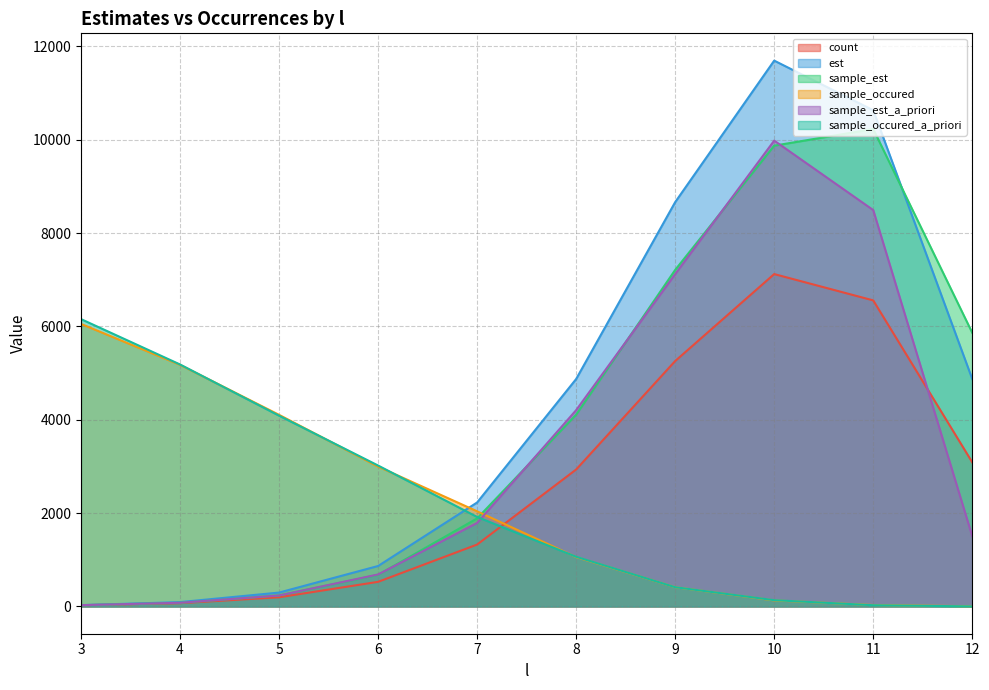

How many data points in sample_occured are above 2038?

4